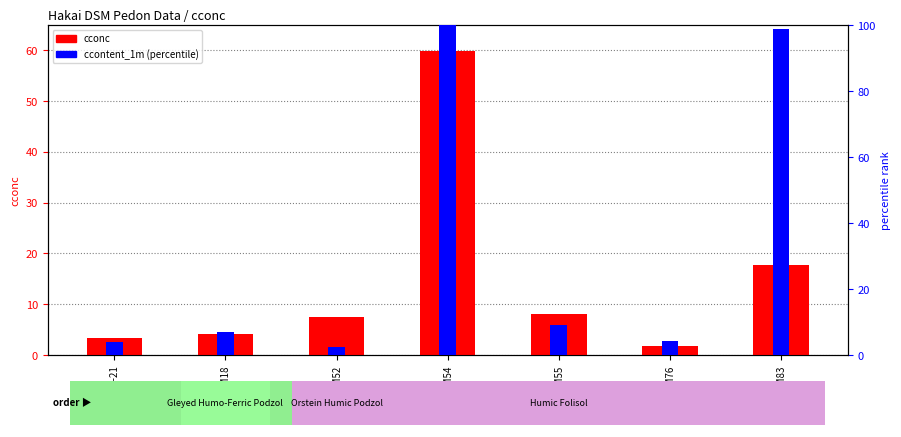

What is the label of the 1st bar from the left?

BC15-21